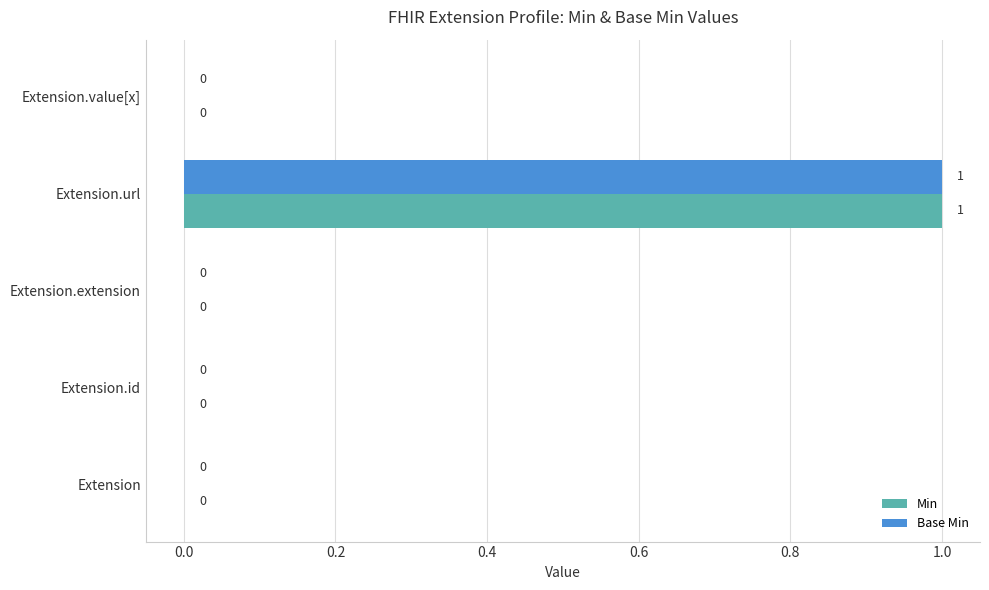

Is the value of Min at Extension.url greater than the value of Base Min at Extension?

Yes